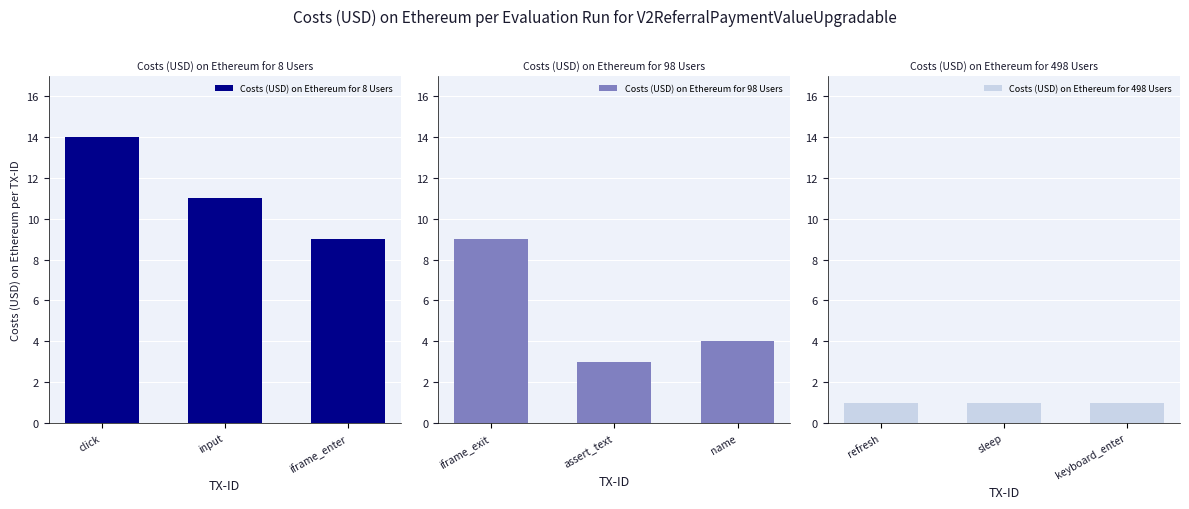

What is the smallest value displayed?

1